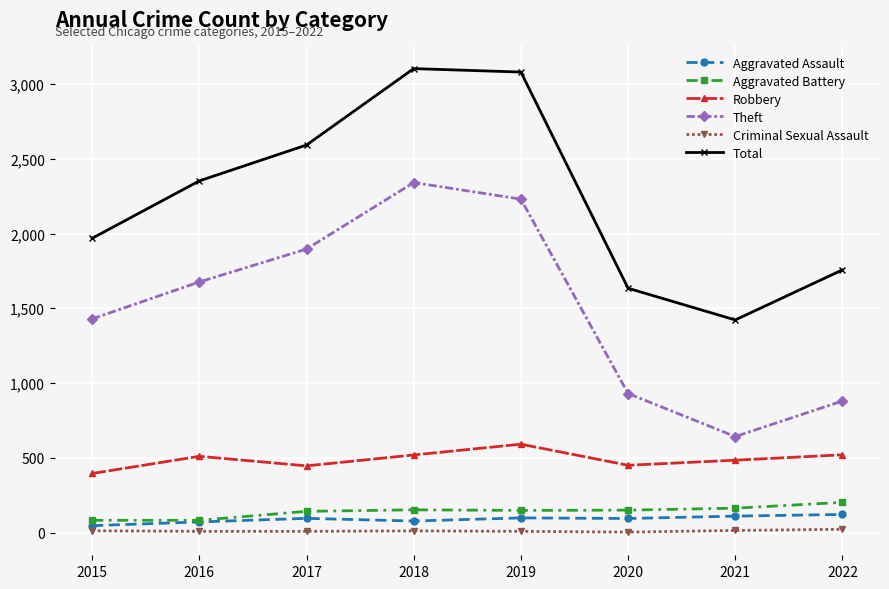

What is the value of the Robbery point at the 6th from the left?

450